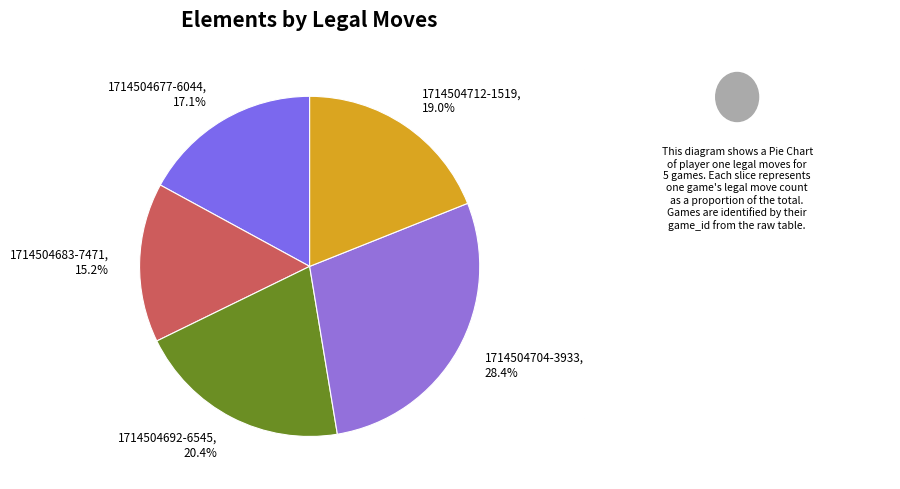

Which has a higher value, 1714504704-3933 or 1714504677-6044?

1714504704-3933